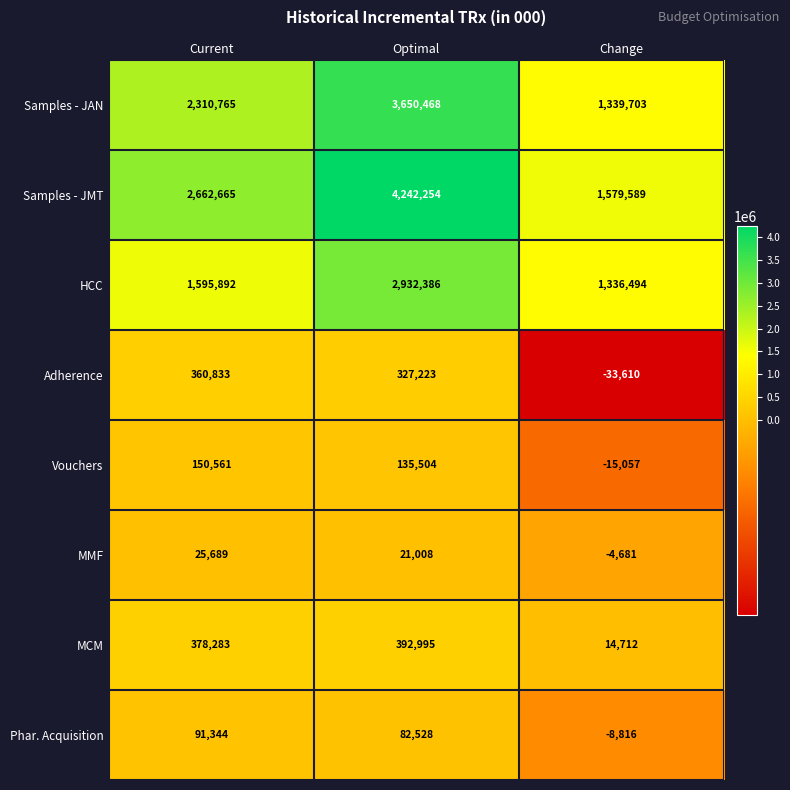

What is the maximum value shown in the chart?

4242254